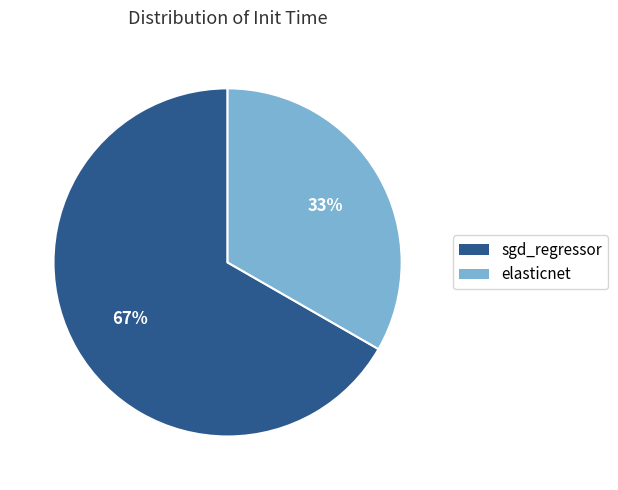

How many segments does this pie chart have?

2